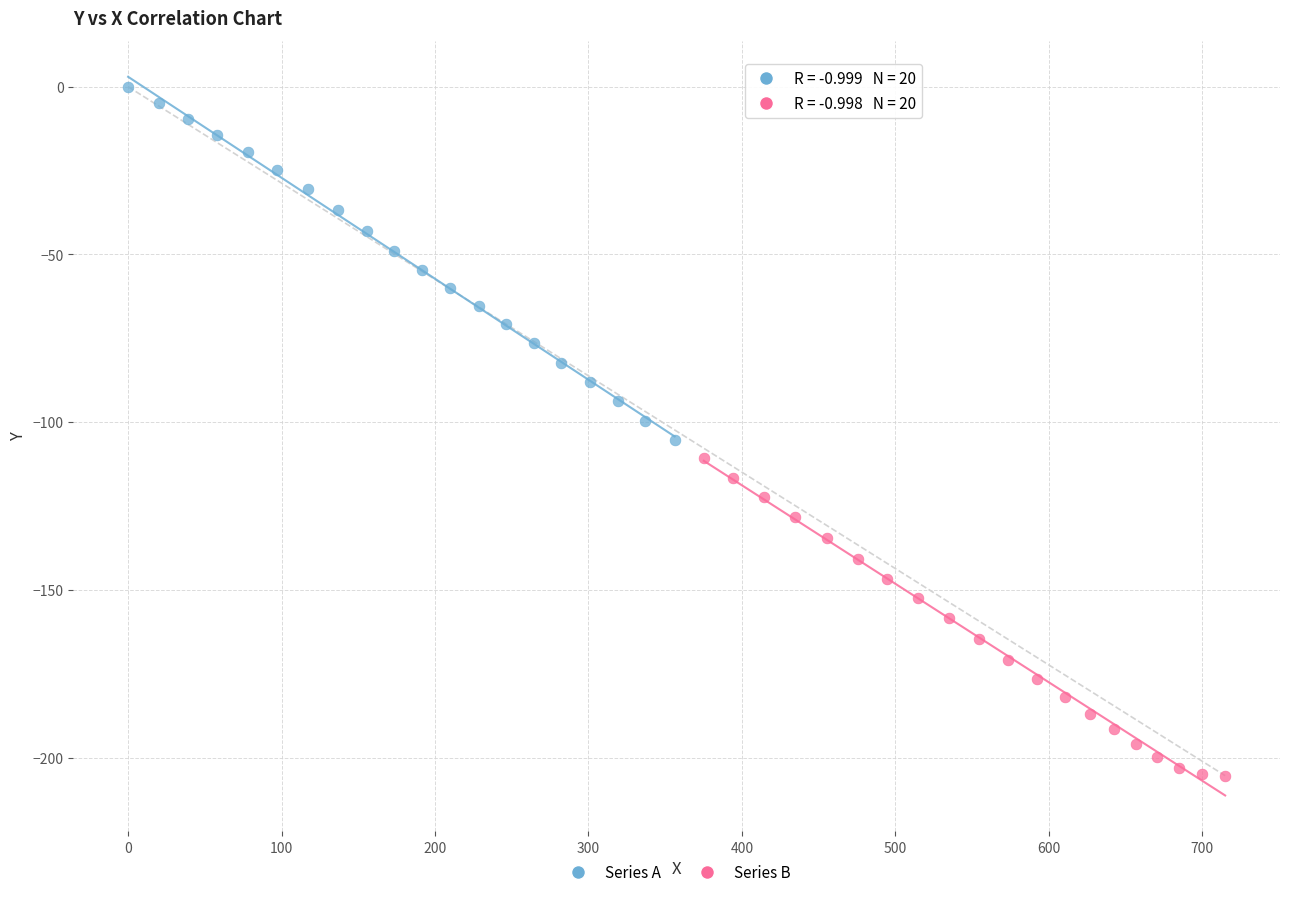

Which series has the largest Y range (max minus min)?

Series A